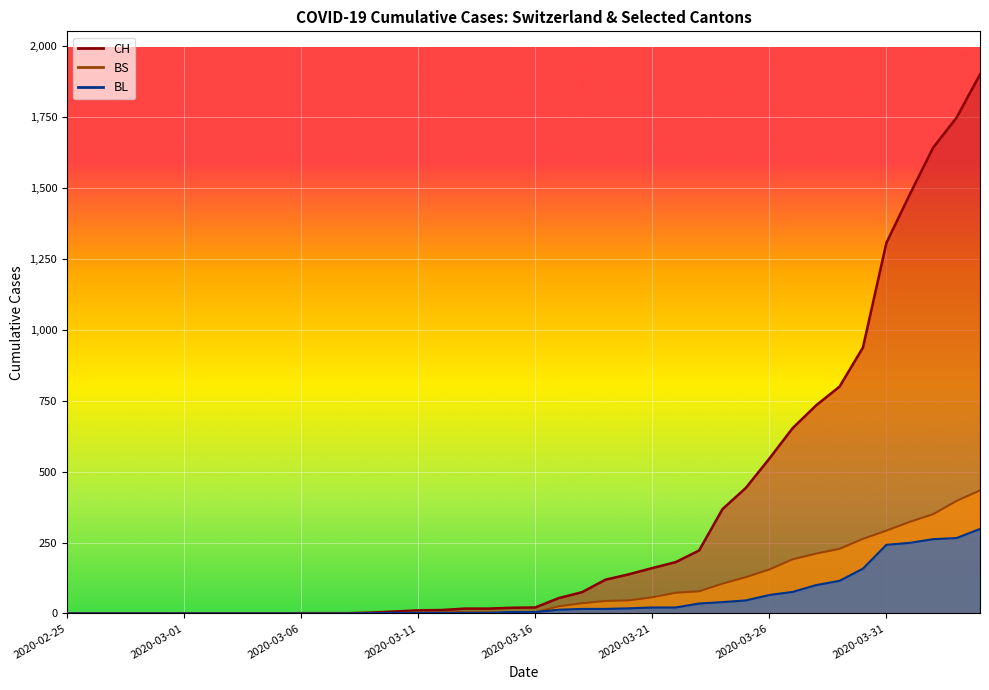

Reading left to right, list all the values displayed in this chart.

CH: 0	0	0	0	0	0	0	0	0	0	1	1	1	3	7	11	12	17	17	20	21	54	75	119	138	160	181	222	368	443	546	654	734	800	938	1307	1478	1643	1749	1901
BS: 0	0	0	0	0	0	0	0	0	0	0	0	0	0	0	4	4	4	4	0	4	25	36	44	46	57	73	78	105	128	155	191	211	228	263	292	323	350	397	434
BL: 0	0	0	0	0	0	0	0	0	0	0	0	0	1	2	2	2	2	2	5	5	13	16	16	18	21	21	35	40	46	65	76	100	115	158	242	249	262	266	298